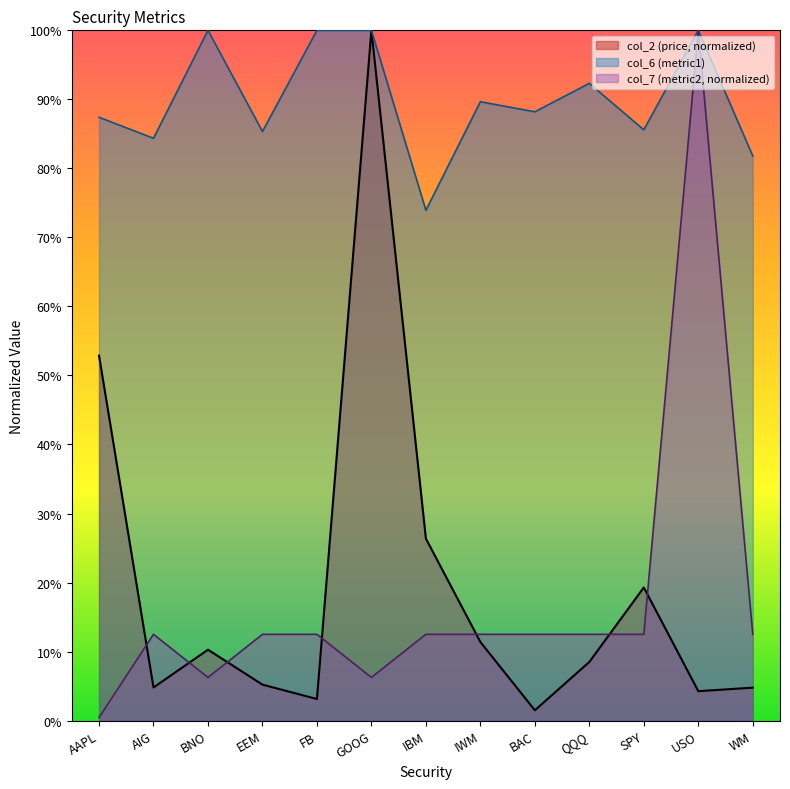

Rank the series by their maximum value, from lowest to highest.

col_2, col_6, col_7